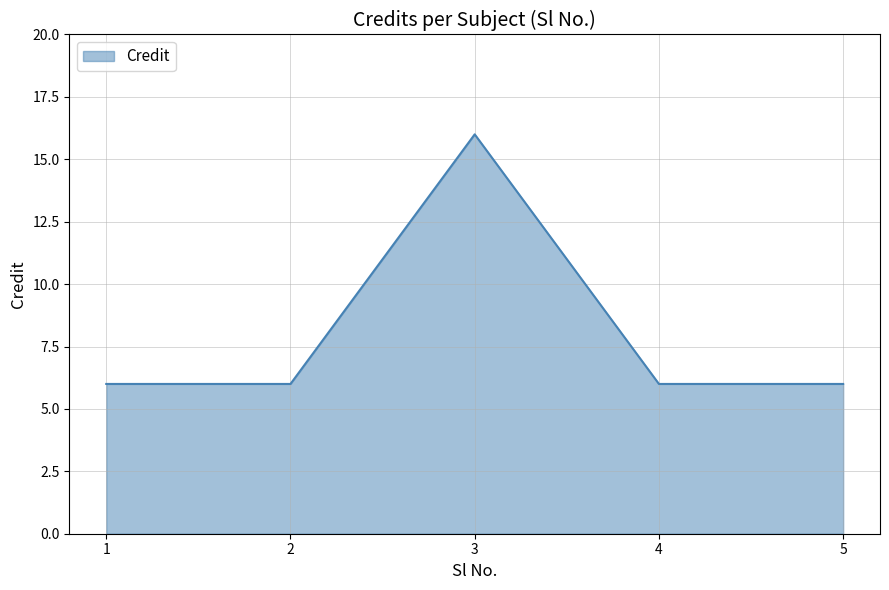

How many lines are shown in the chart?

1